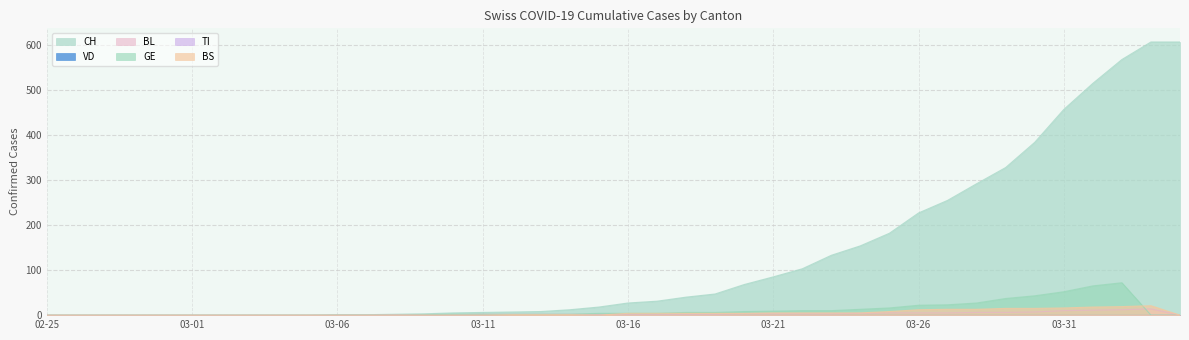

What is the label of the 34th point from the left?

2020-03-29